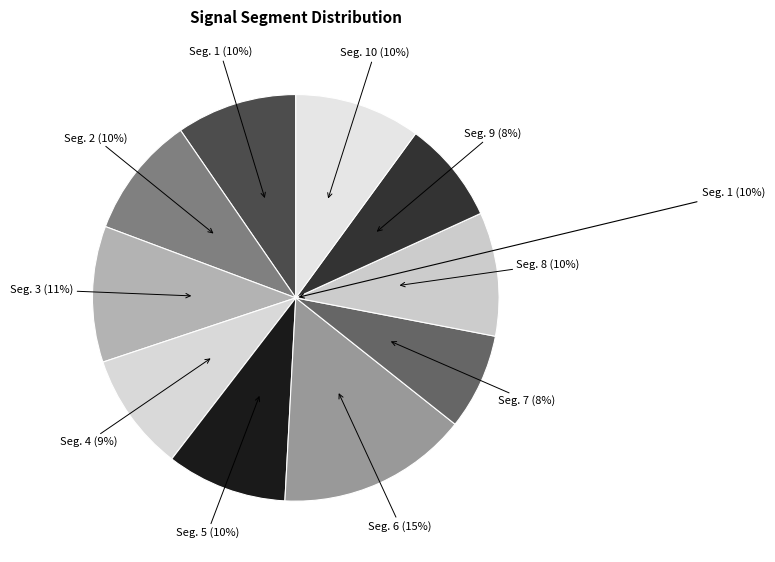

Count the number of slices in the pie.

10